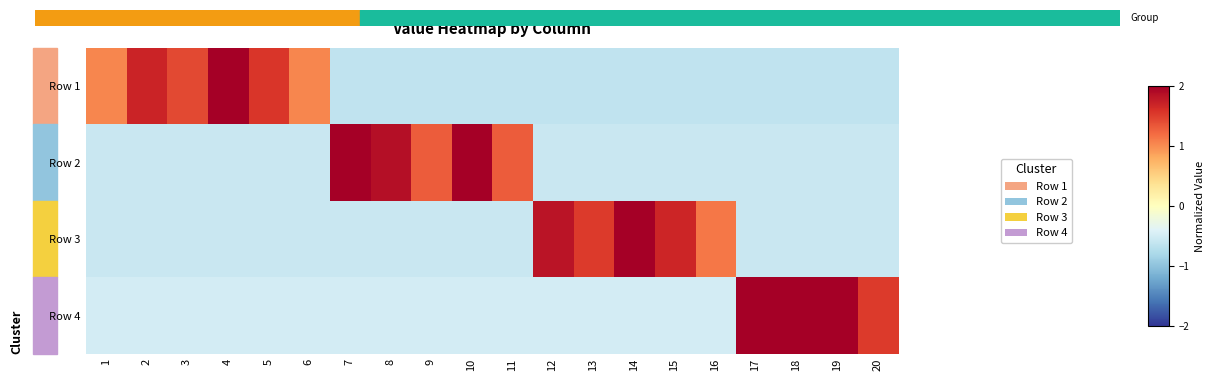

How many distinct data groups are displayed?

4